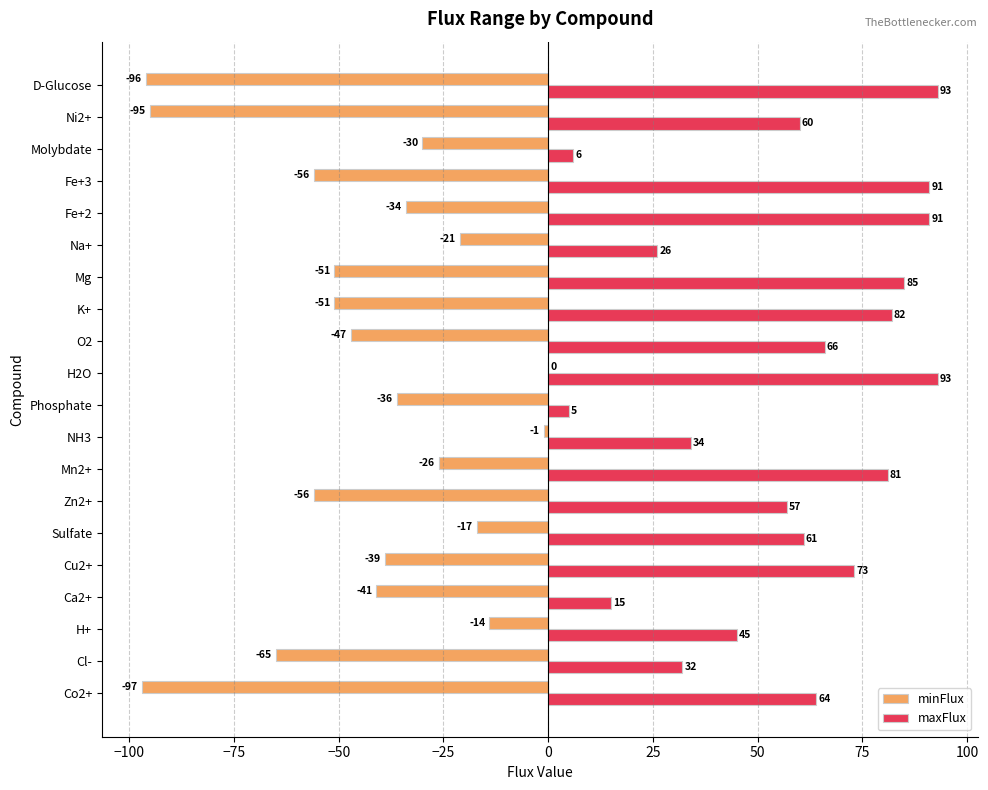

Where is minFlux nearest to the value -48?

O2